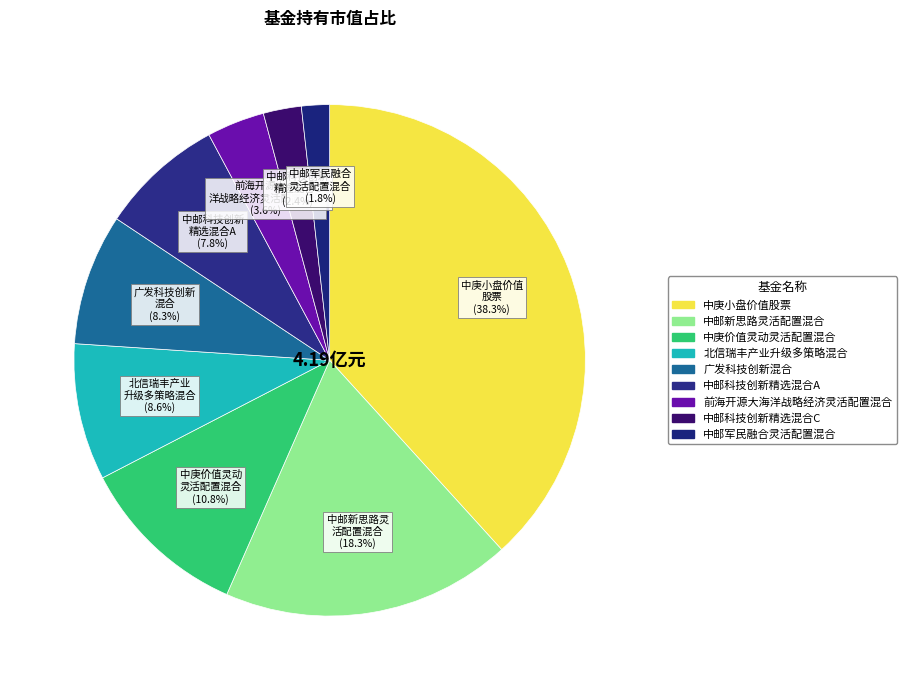

Which has a higher value, 中邮军民融合灵活配置混合 or 中邮新思路灵活配置混合?

中邮新思路灵活配置混合